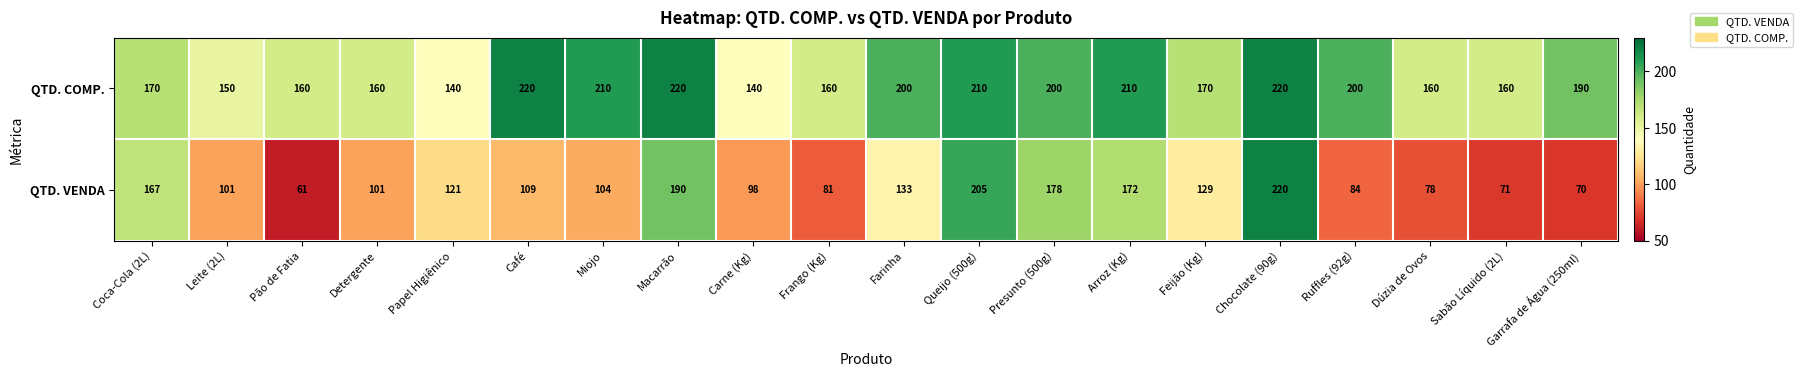

Which series has the largest total across all categories?

QTD. COMP.